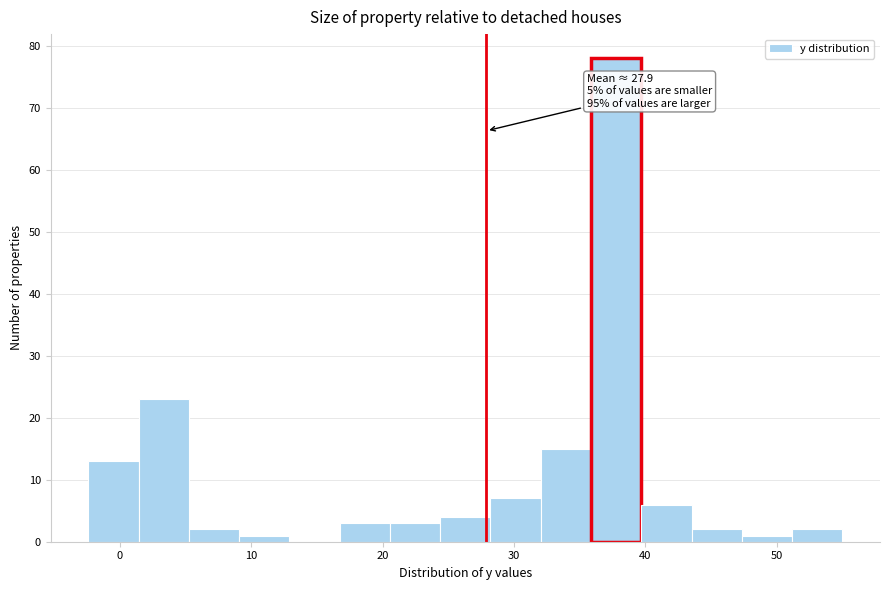

Around what value on the x-axis is the tallest bar? Give the approximate position of its centre, as read against the axis.

38